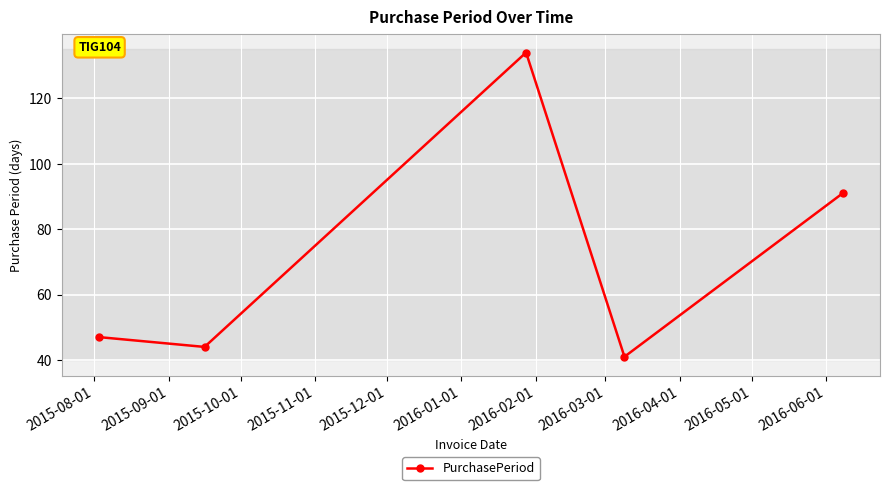

What is the value of the 1st point from the left?

47